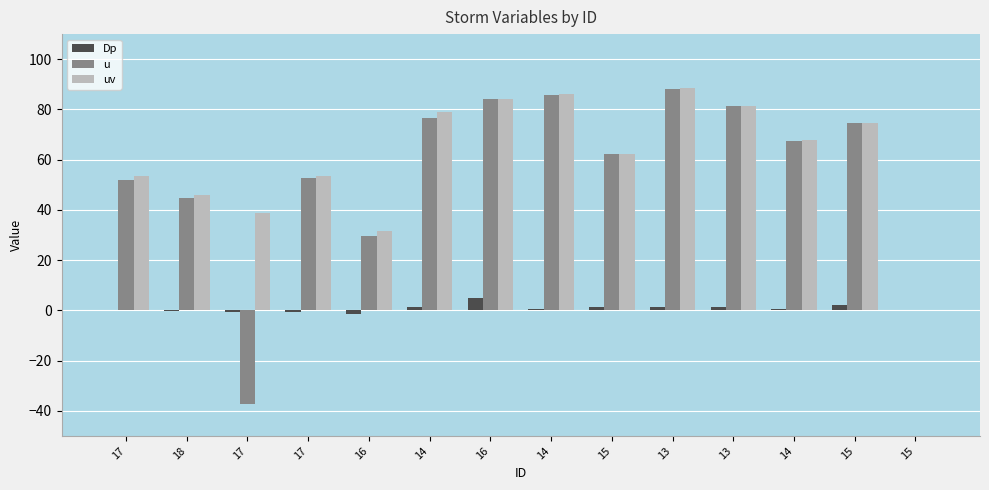

What are all the series names shown in the legend?

Dp, u, uv